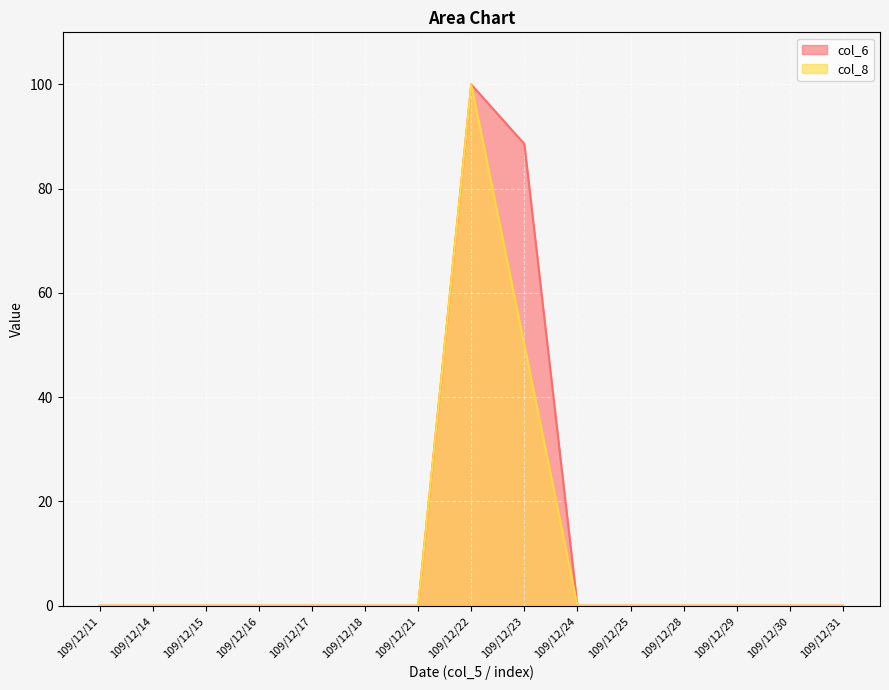

Where is col_6 nearest to the value 50?

109/12/23